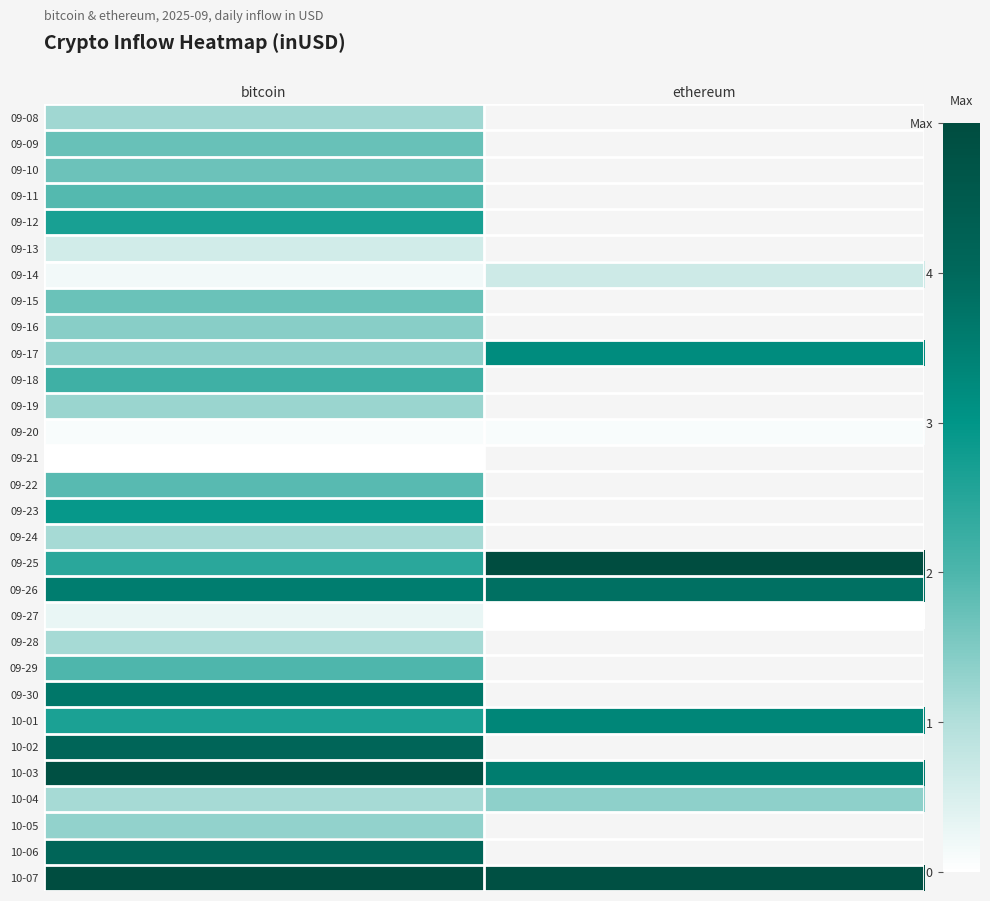

At which category does the chart reach its peak across all series?

ethereum